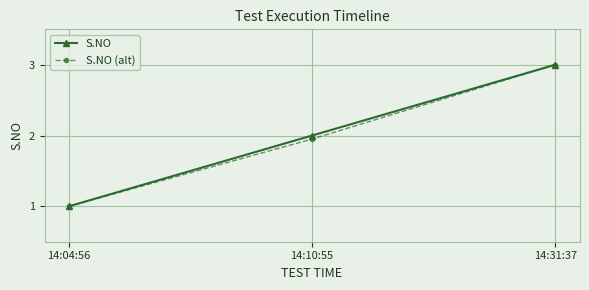

What is the highest value of the S.NO (alt) series?

3.0